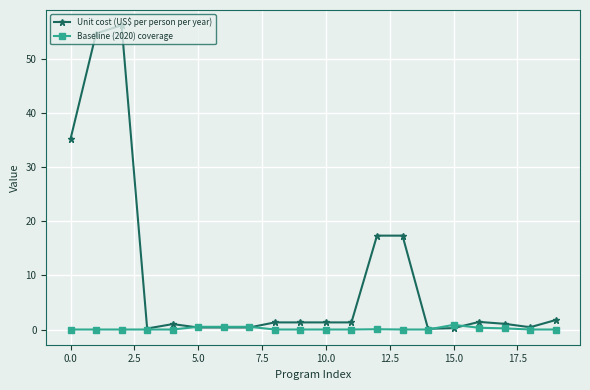

What is the greatest value displayed?

56.2